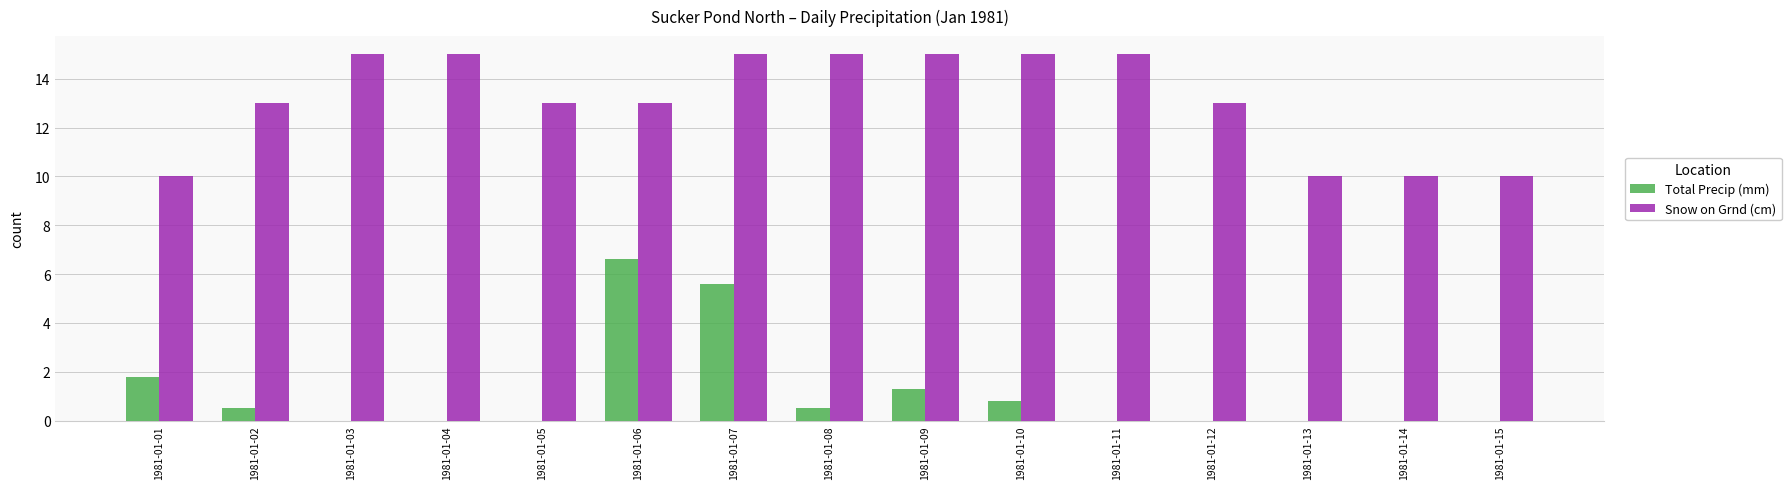

What is the sum of all Snow on Grnd (cm) values?

197.0